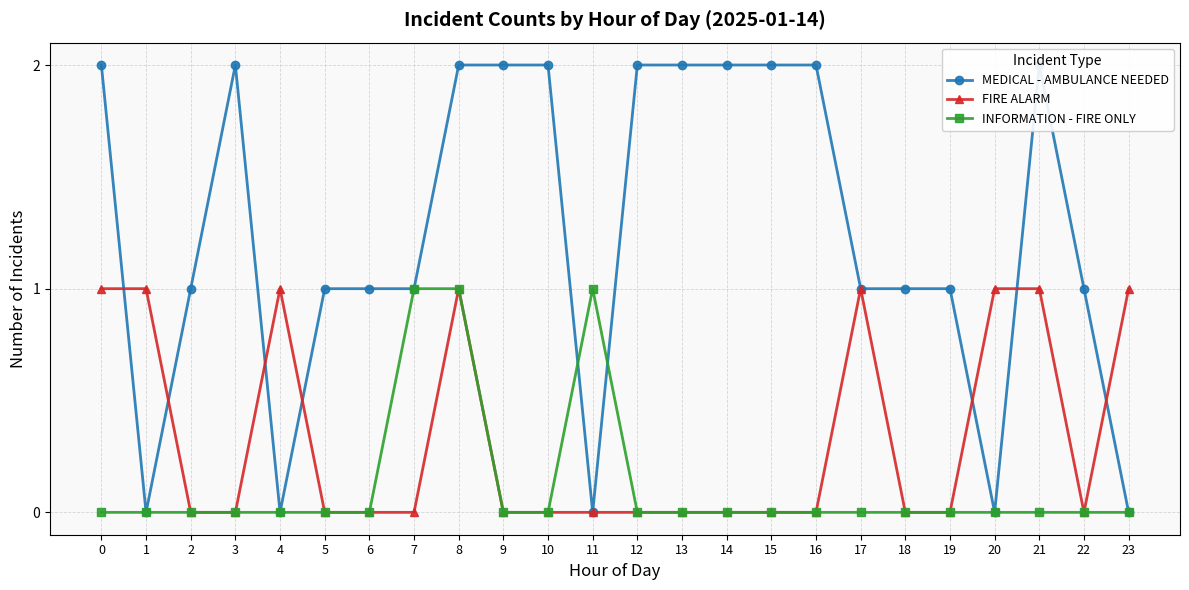

What are all the series names shown in the legend?

MEDICAL - AMBULANCE NEEDED, FIRE ALARM, INFORMATION - FIRE ONLY